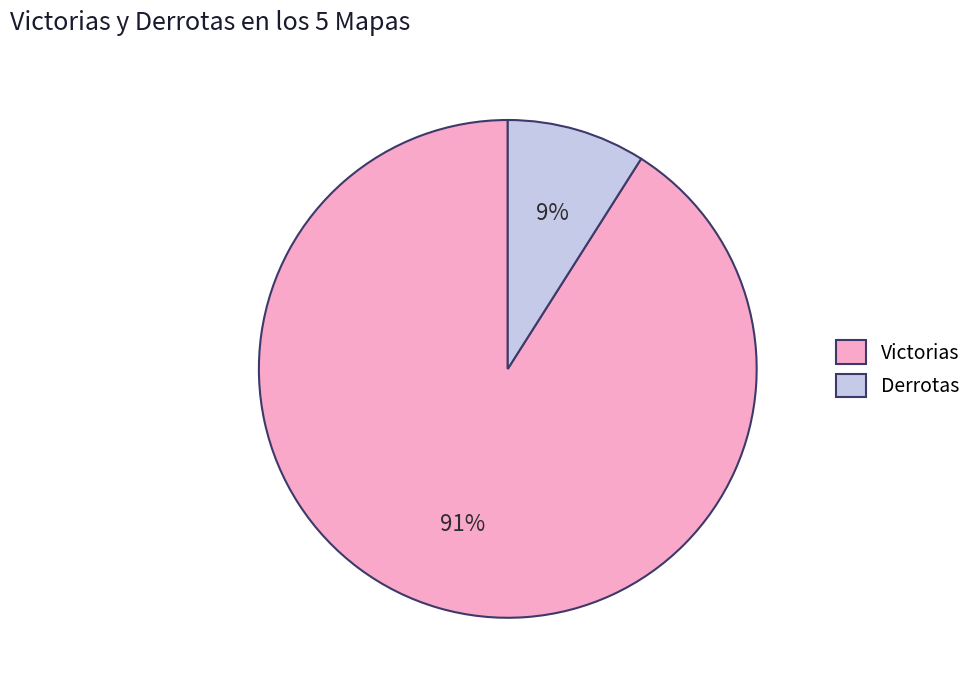

To the nearest percent, what is the difference between the largest and smallest slice percentages?

82%